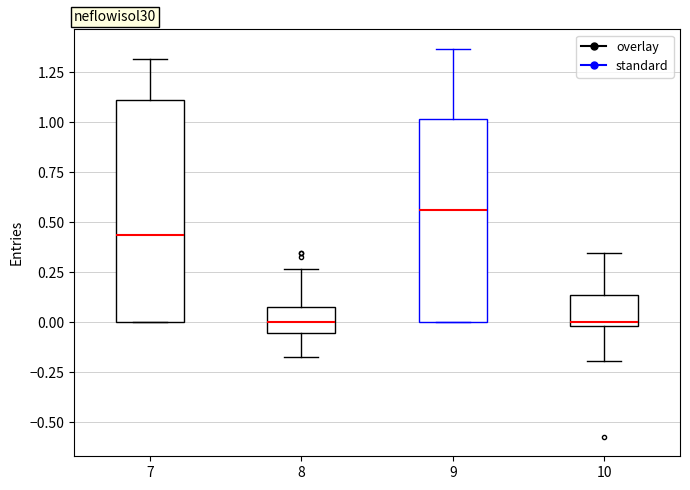

Comparing the boxes themselves (not the whiskers), which one is the tallest?

7